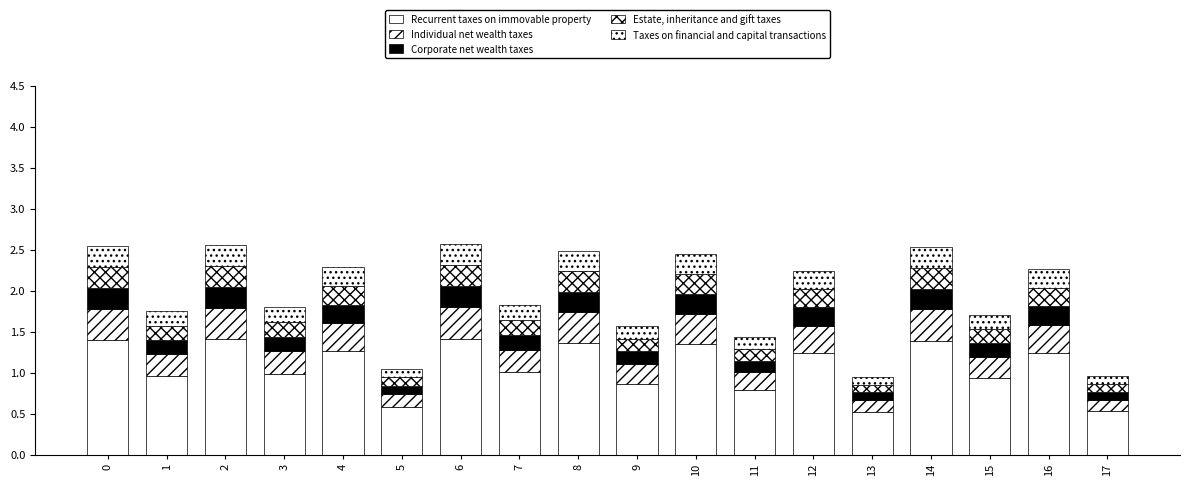

How many categories are shown in the chart?

18